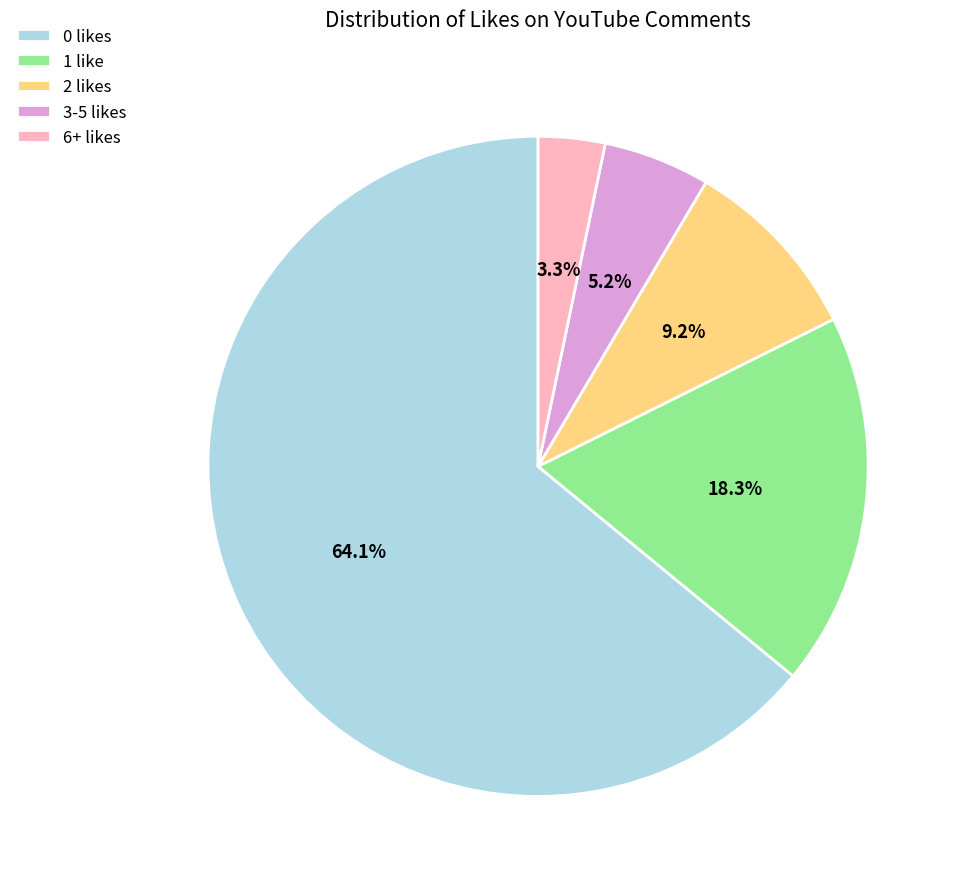

Rank the categories by value from highest to lowest.

0 likes, 1 like, 2 likes, 3-5 likes, 6+ likes